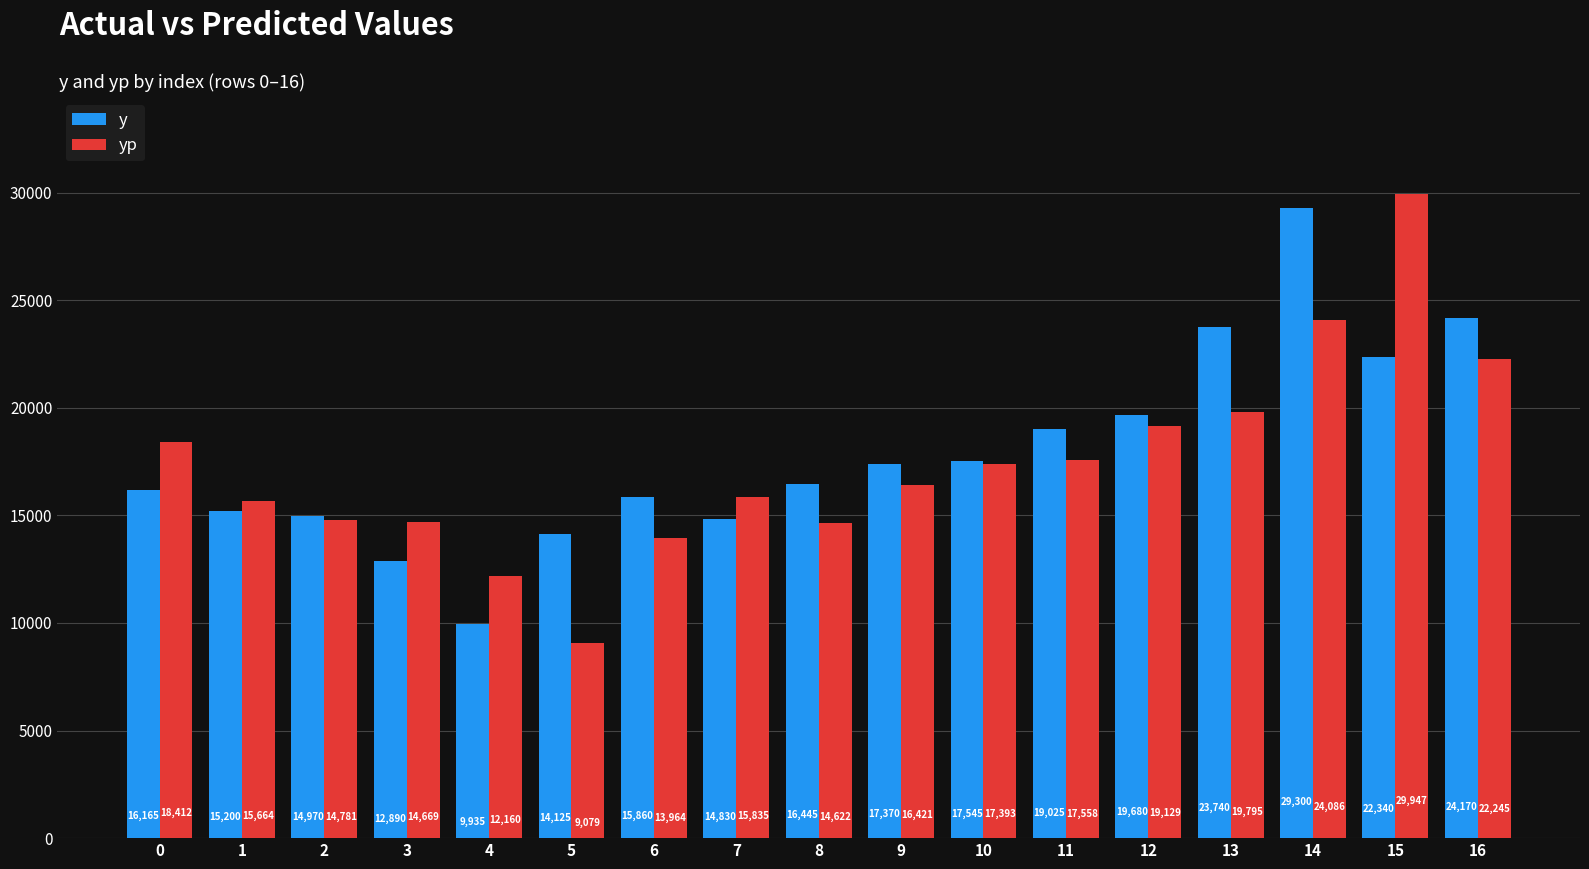

What is the approximate value of yp at 6?

13963.5